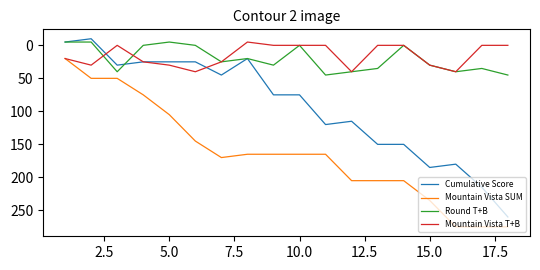

True or false: Round T+B and Mountain Vista SUM intersect in this chart.

False